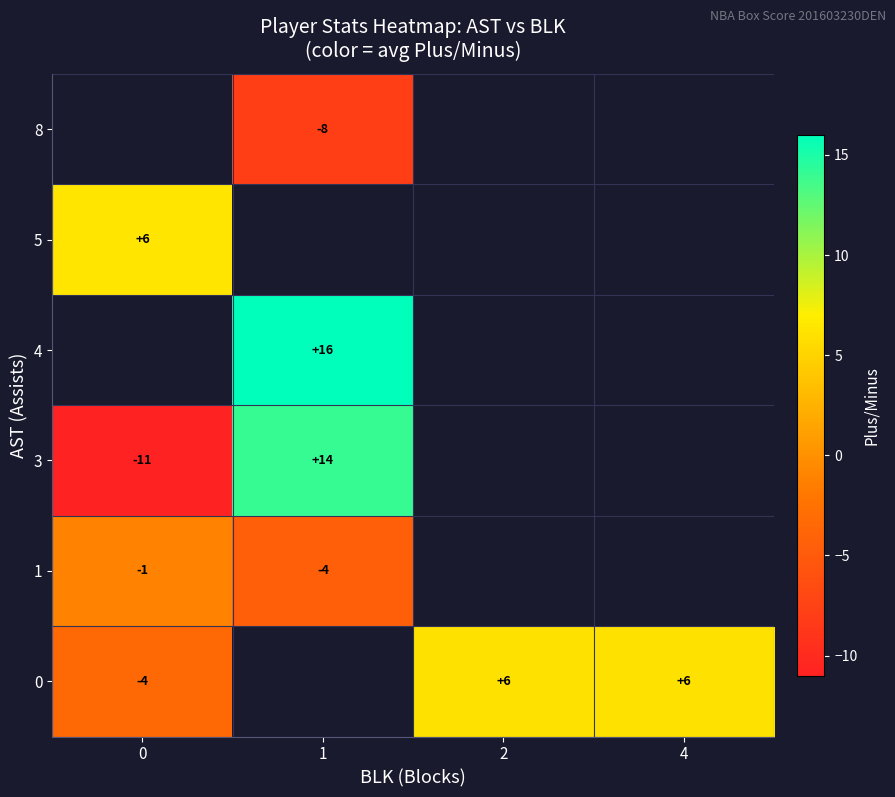

The value of 0 at 0 is -5.9. True or false?

False